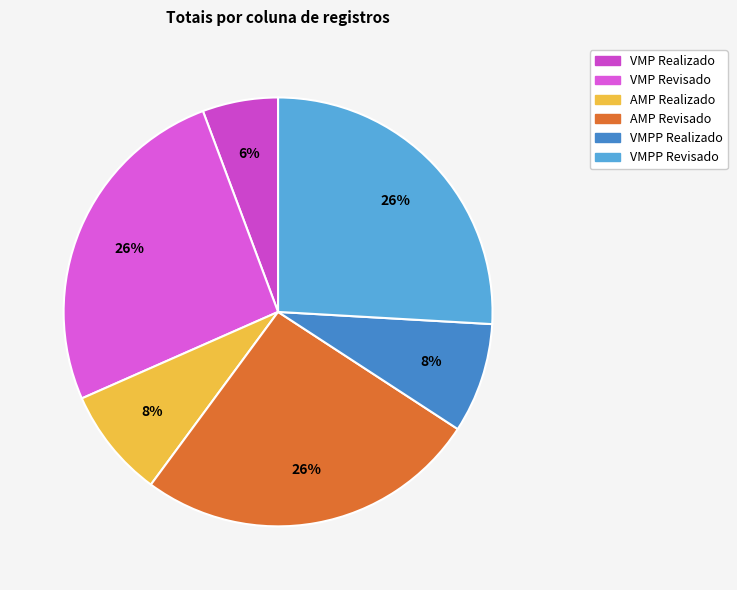

How many slices are in this pie chart?

6